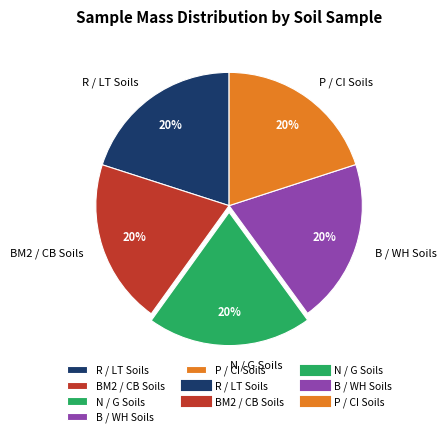

The R / LT Soils slice represents 20% of the pie. True or false?

True